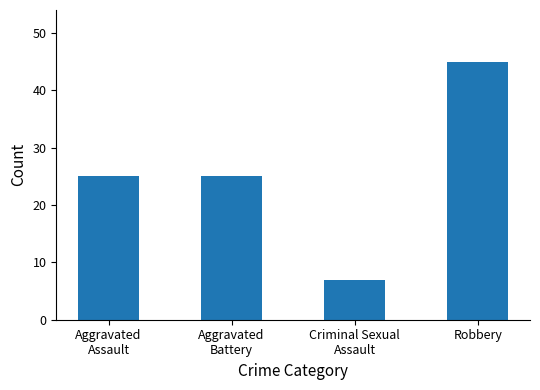

What is the value of the 2nd bar from the left?

25